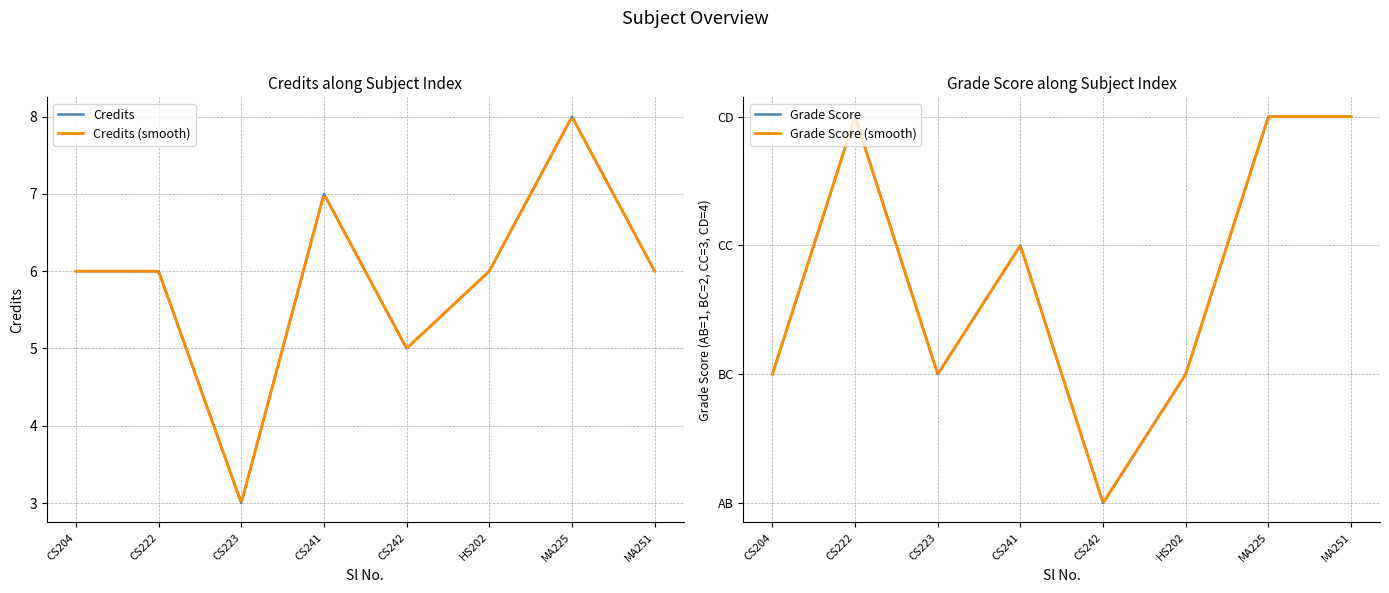

True or false: the data has more than 2 interior local peaks.

False